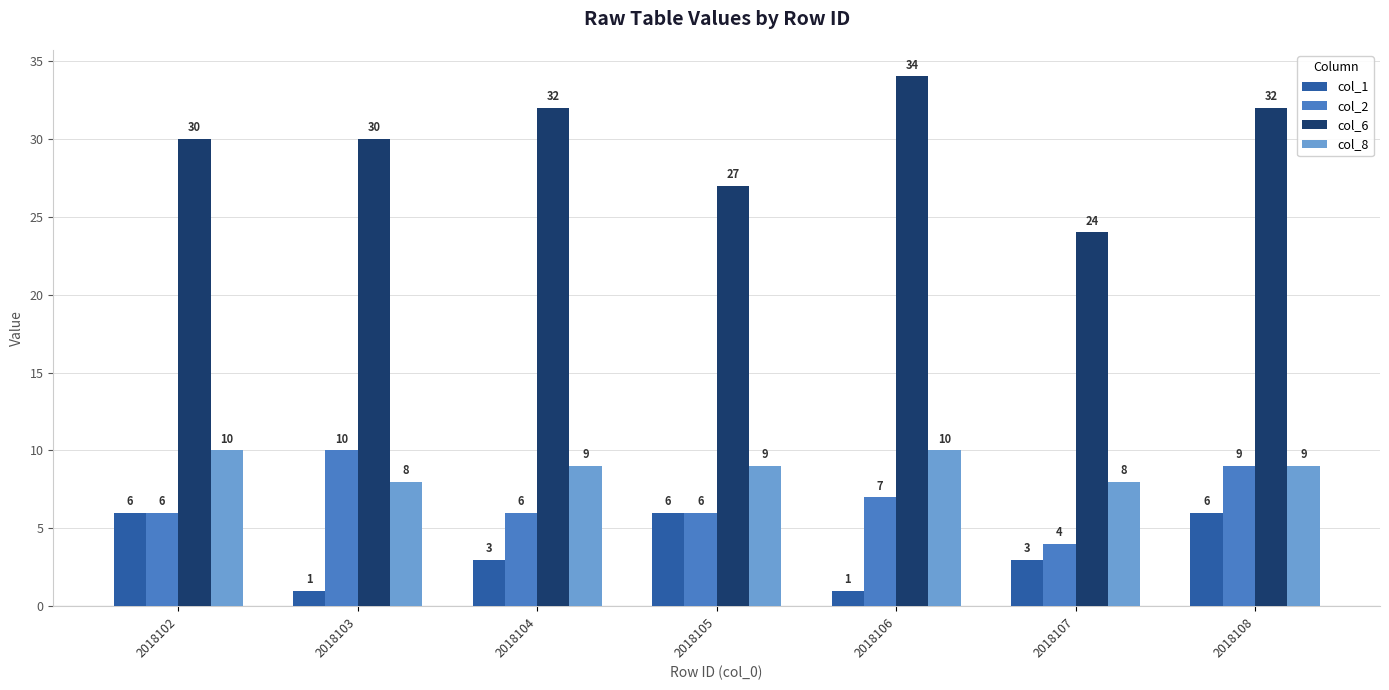

What is the value of the col_1 bar at the 7th from the left?

6